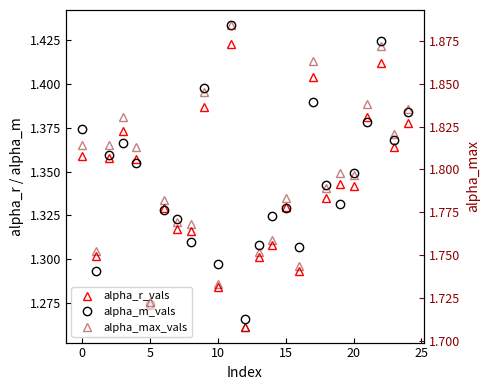

After their last crossing, which series has the higher values: alpha_m_vals or alpha_r_vals?

alpha_m_vals